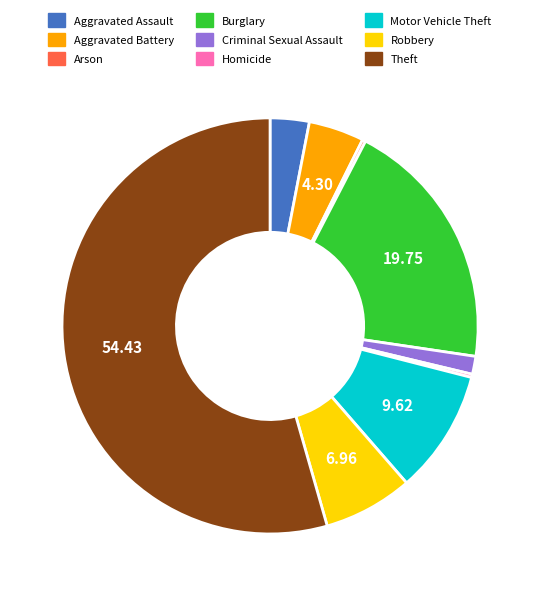

Is there any slice that represents more than half of the pie?

Yes